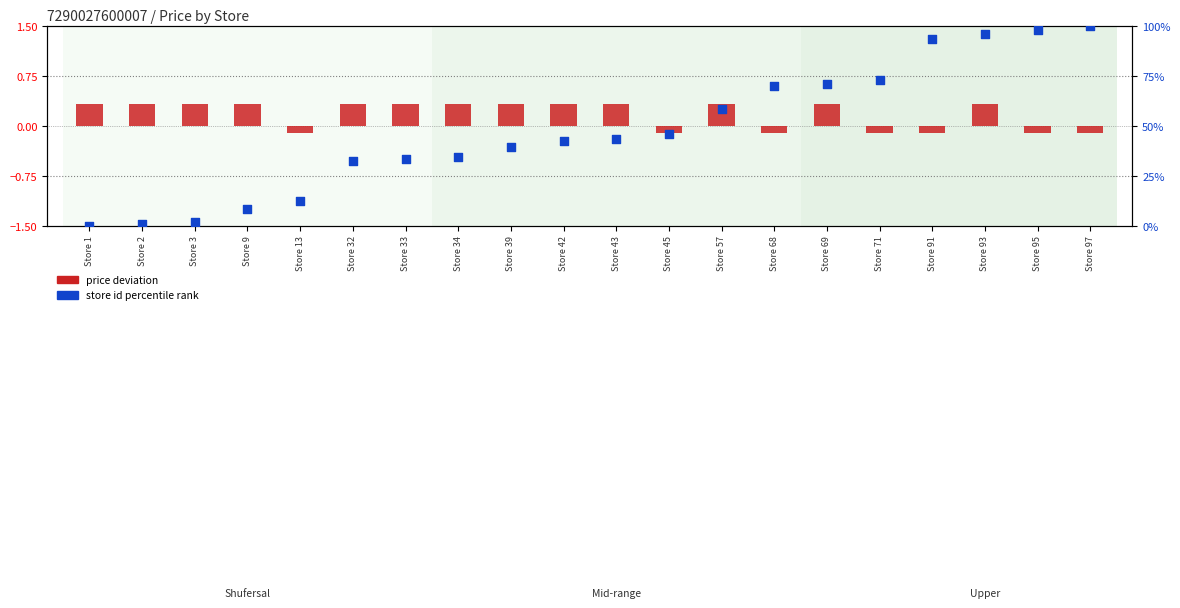

Which series has the largest total across all categories?

store id percentile rank